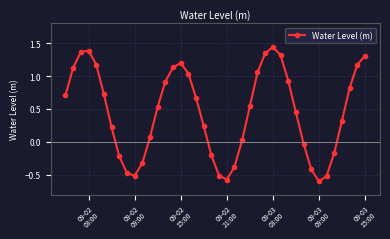

What is the value of the 38th point from the left?

0.8